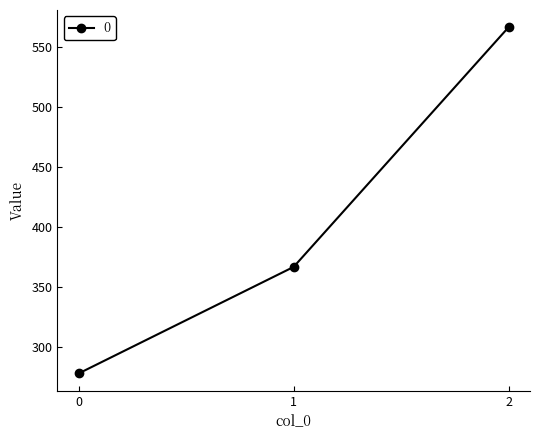

What is the smallest value displayed?

277.8